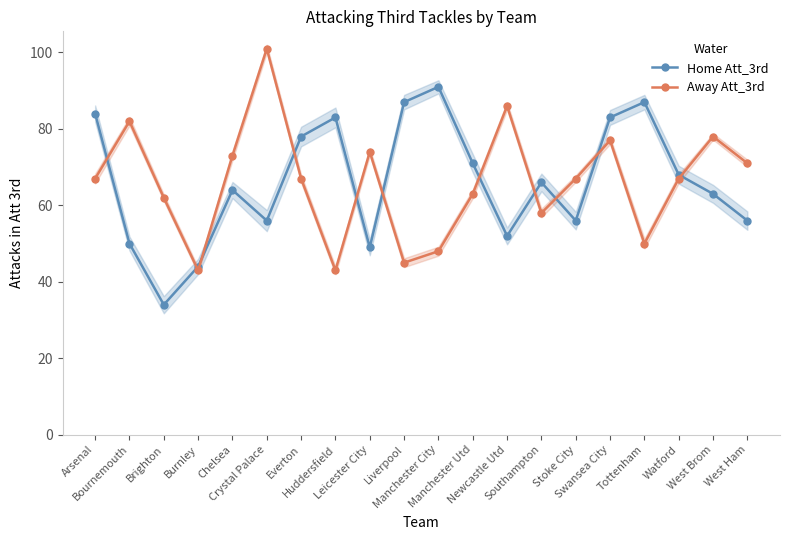

Reading right to left, transcribe all the data shown in this chart.

Home Att_3rd: West Ham=56	West Brom=63	Watford=68	Tottenham=87	Swansea City=83	Stoke City=56	Southampton=66	Newcastle Utd=52	Manchester Utd=71	Manchester City=91	Liverpool=87	Leicester City=49	Huddersfield=83	Everton=78	Crystal Palace=56	Chelsea=64	Burnley=44	Brighton=34	Bournemouth=50	Arsenal=84
Away Att_3rd: West Ham=71	West Brom=78	Watford=67	Tottenham=50	Swansea City=77	Stoke City=67	Southampton=58	Newcastle Utd=86	Manchester Utd=63	Manchester City=48	Liverpool=45	Leicester City=74	Huddersfield=43	Everton=67	Crystal Palace=101	Chelsea=73	Burnley=43	Brighton=62	Bournemouth=82	Arsenal=67